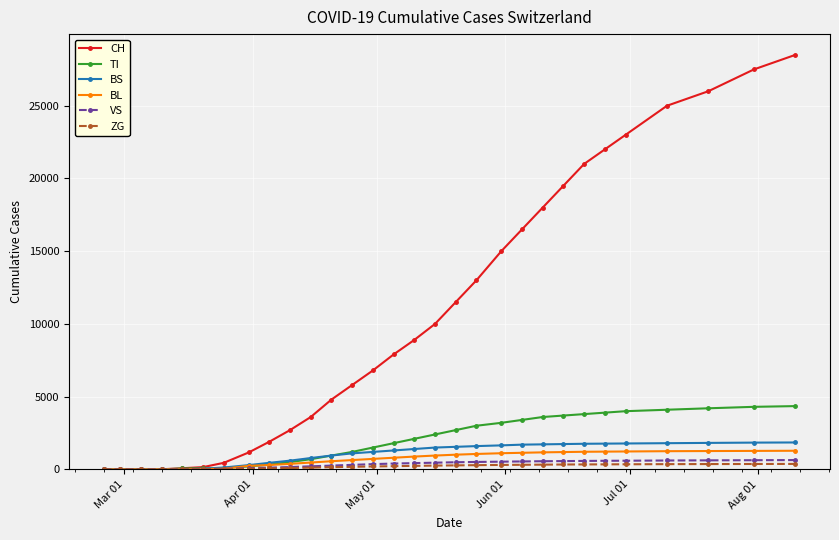

What is the sum of all ZG values?

5932